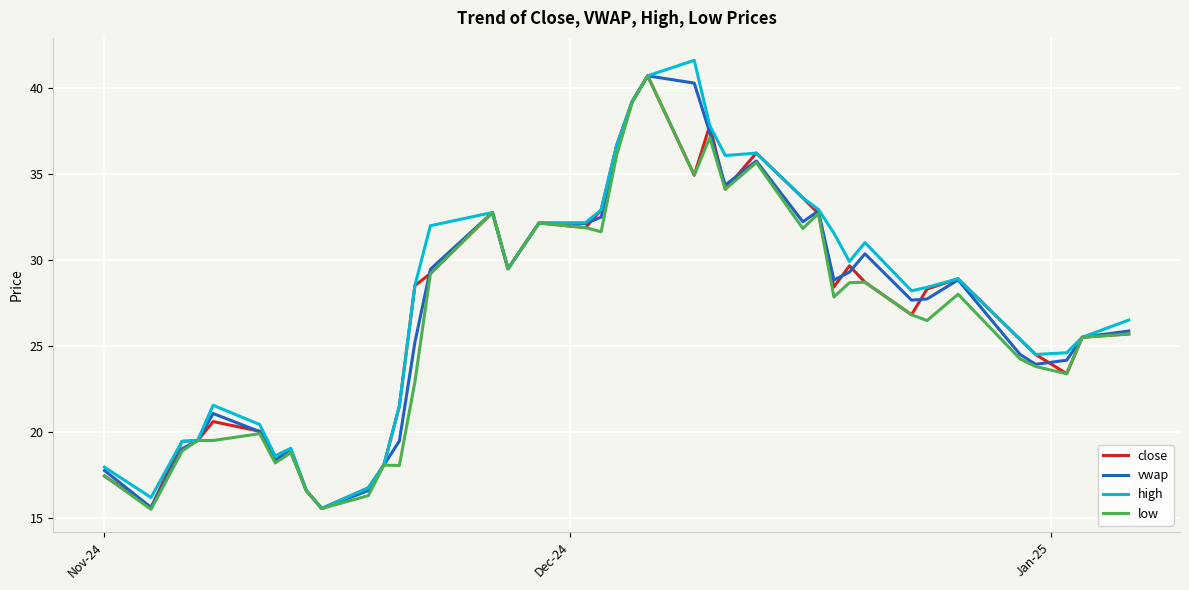

What is the maximum value shown in the chart?

41.6